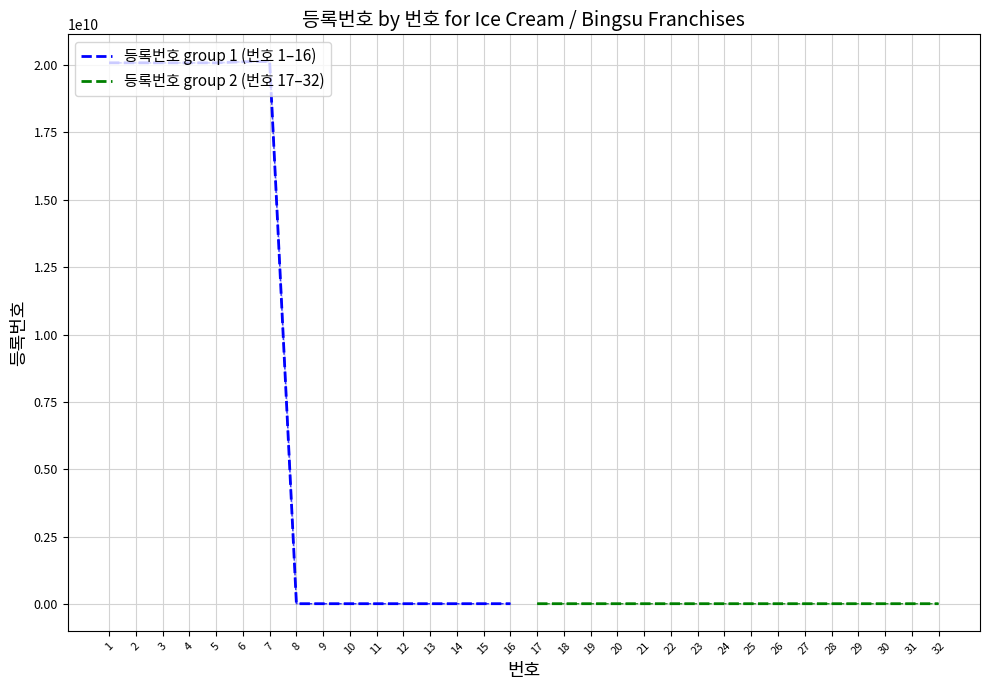

Which has a higher value, 16 or 14?

16